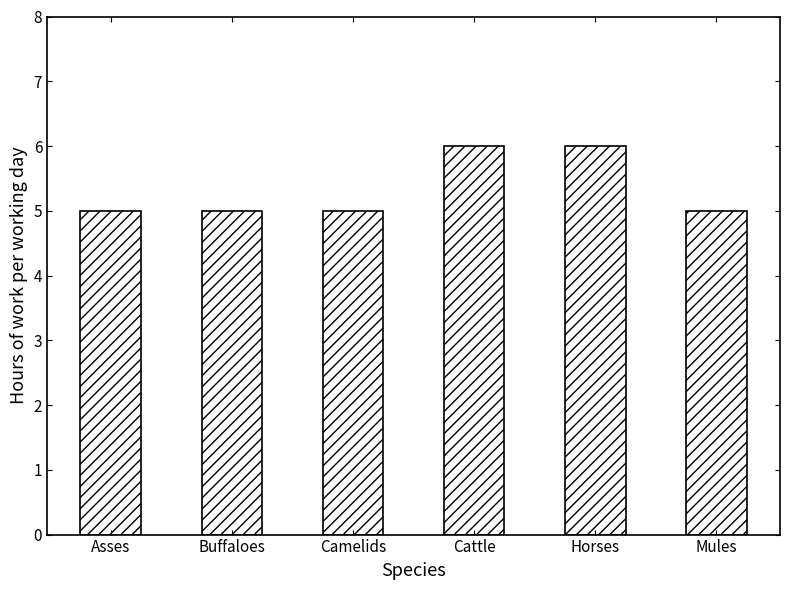

What is the difference between the maximum and second lowest values?

1